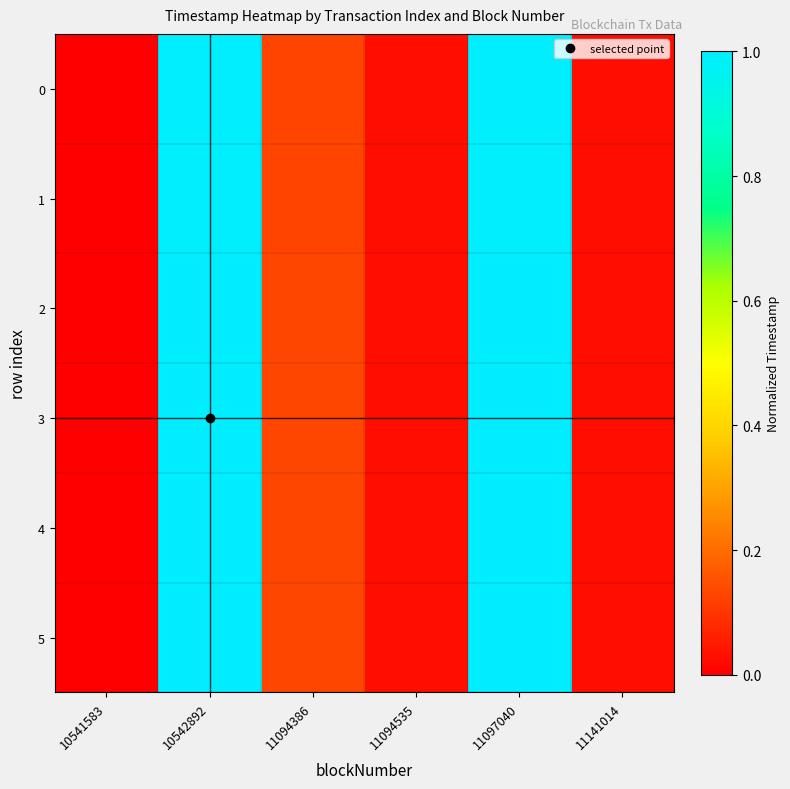

What is the total value across all series at 11097040?

6.0